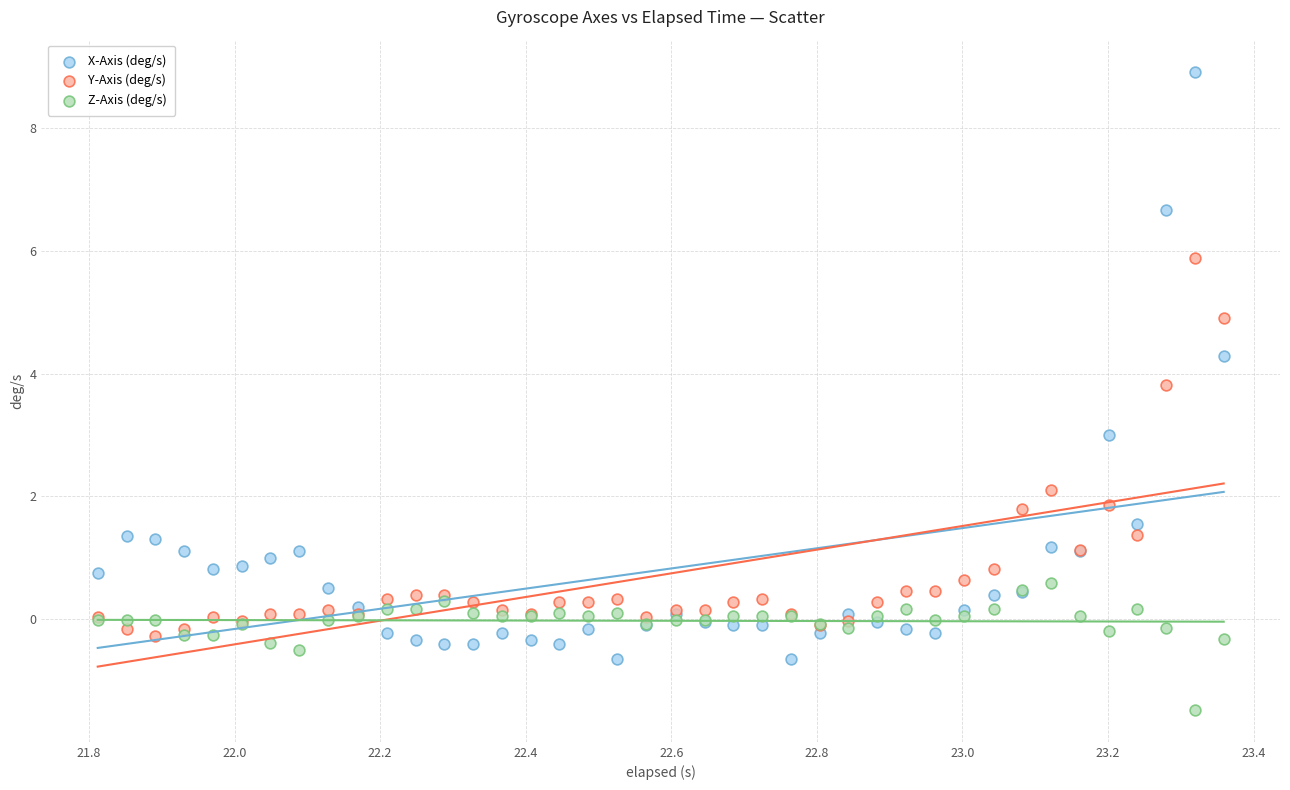

What are all the series names shown in the legend?

X-Axis (deg/s), Y-Axis (deg/s), Z-Axis (deg/s)